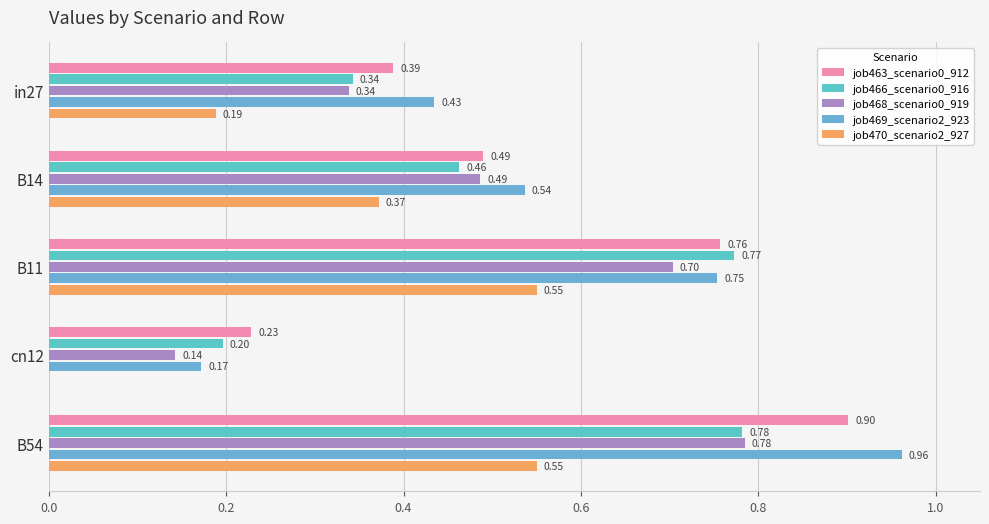

What are all the series names shown in the legend?

job463_scenario0_912, job466_scenario0_916, job468_scenario0_919, job469_scenario2_923, job470_scenario2_927